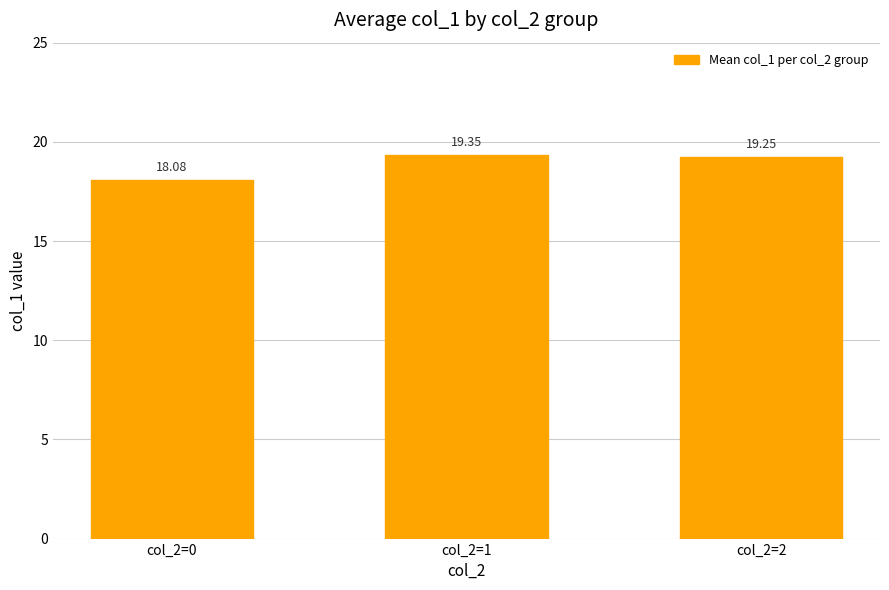

What is the sum of all values?

56.7